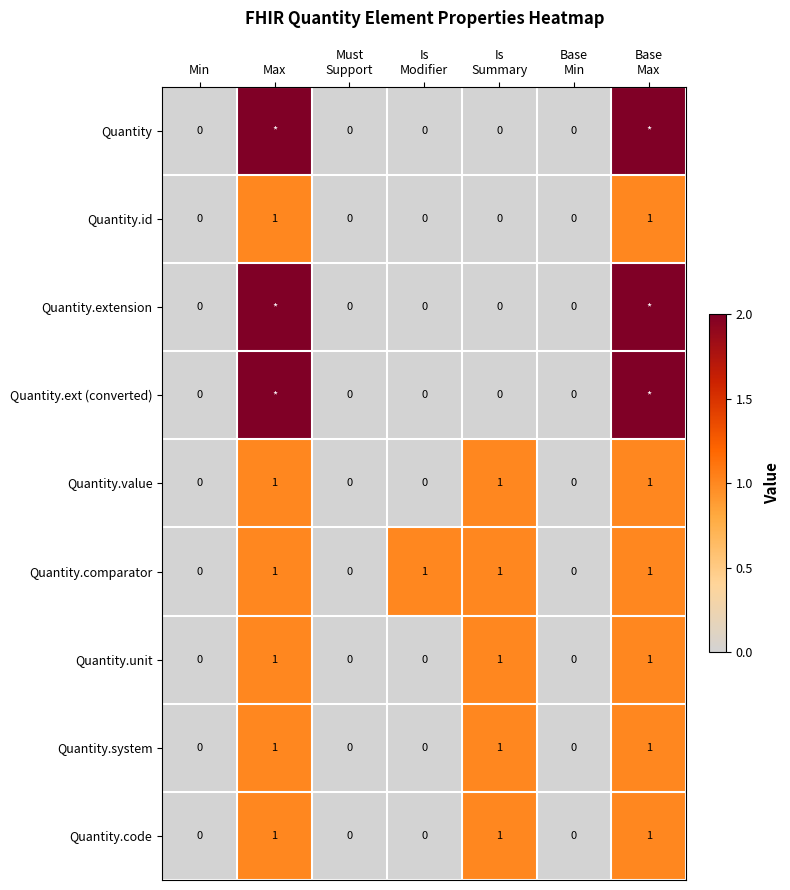

The Quantity.code series shows 0 at Min. True or false?

True